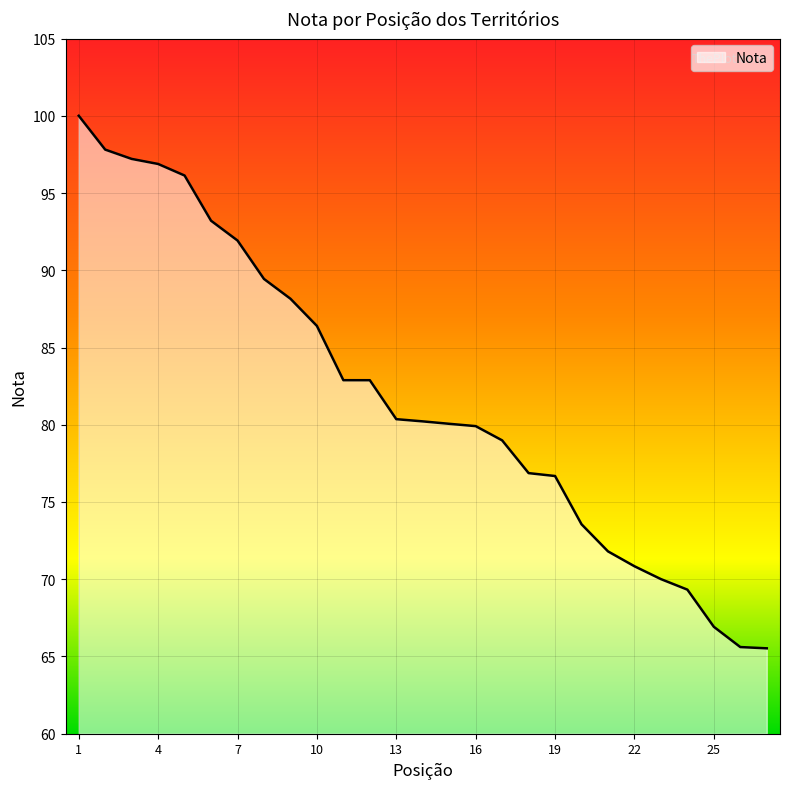

What is the minimum value shown in the chart?

65.5